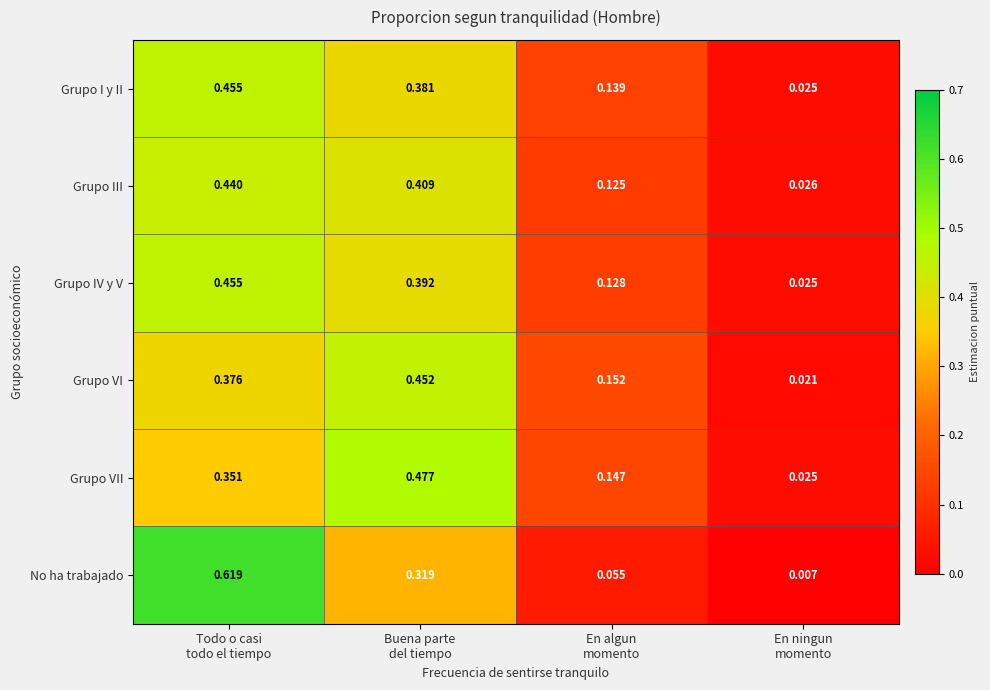

Which series has the largest range (max minus min)?

No ha trabajado